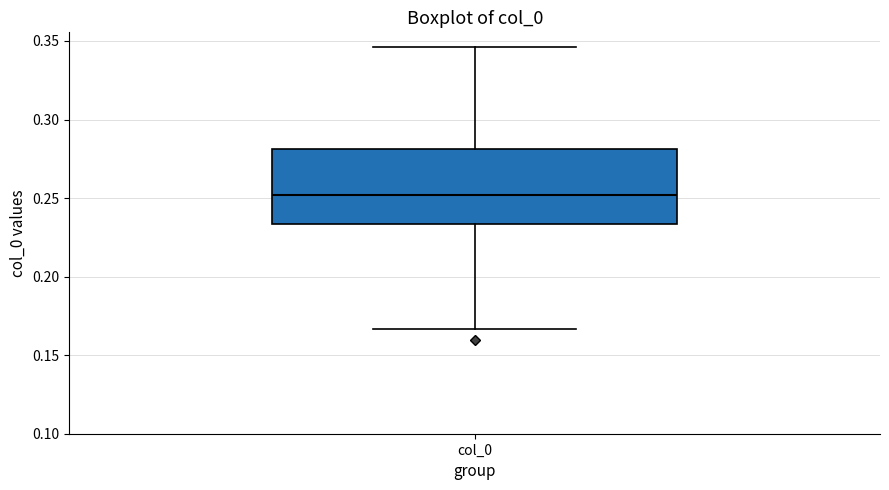

Where does the lower whisker of the box for col_0 end on the y-axis? The values are not printed on the chart, so give them approximately, as read against the axis.

0.165